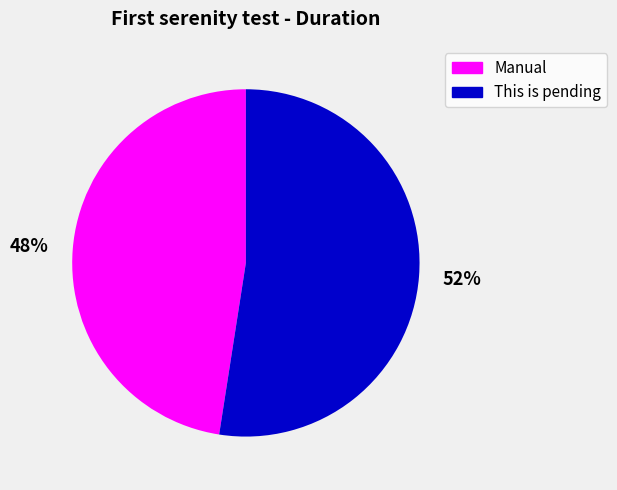

To the nearest percent, what is the average slice percentage?

50%